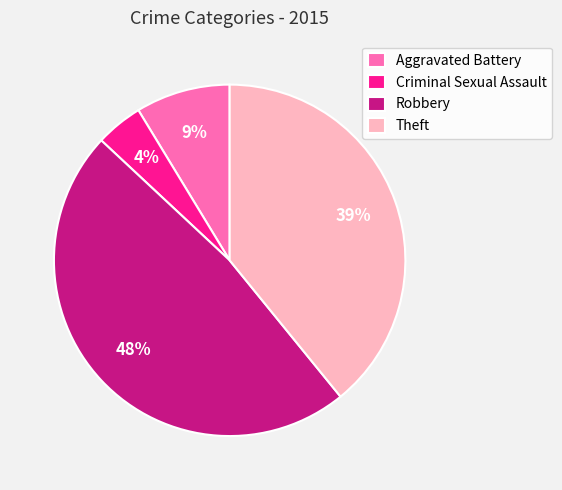

What is the ratio of the value at Aggravated Battery to the value at Robbery?

0.2